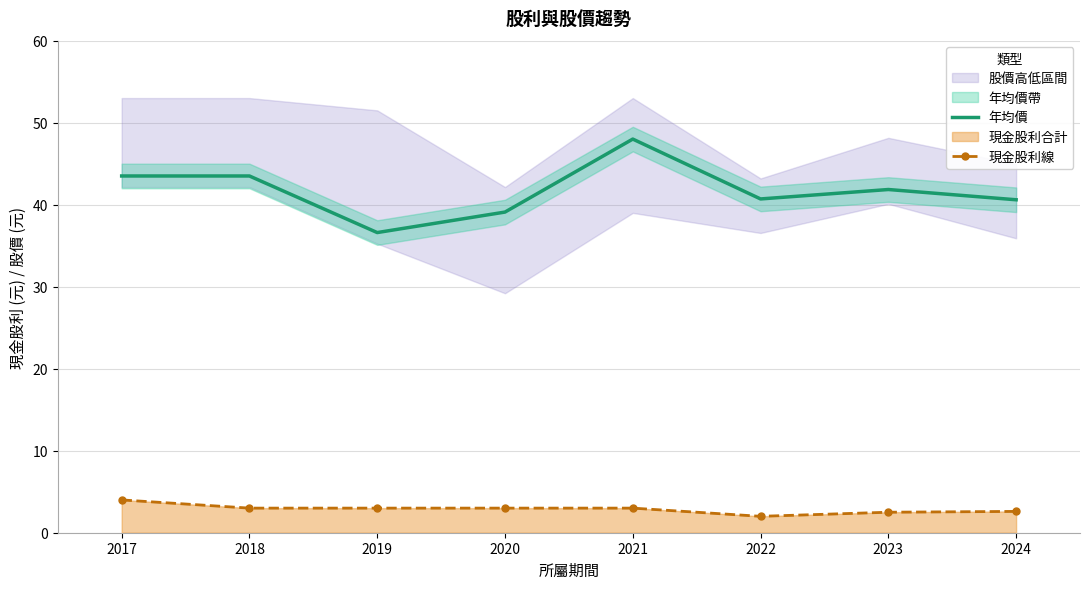

What is the spread (max minus min) of values at 2023?

39.4